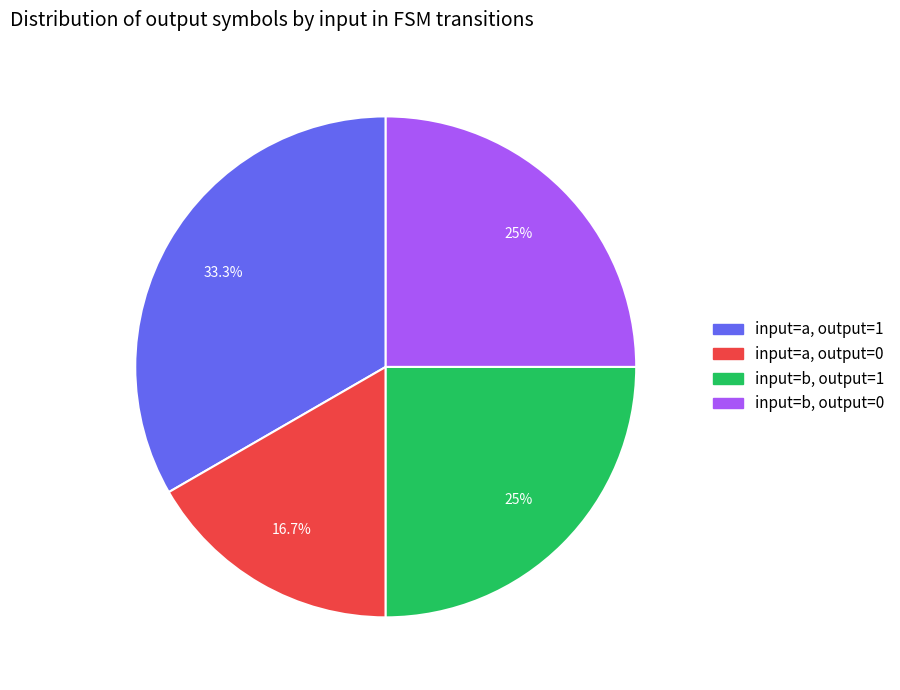

What portion of the pie excludes input=b, output=0?

75.0%